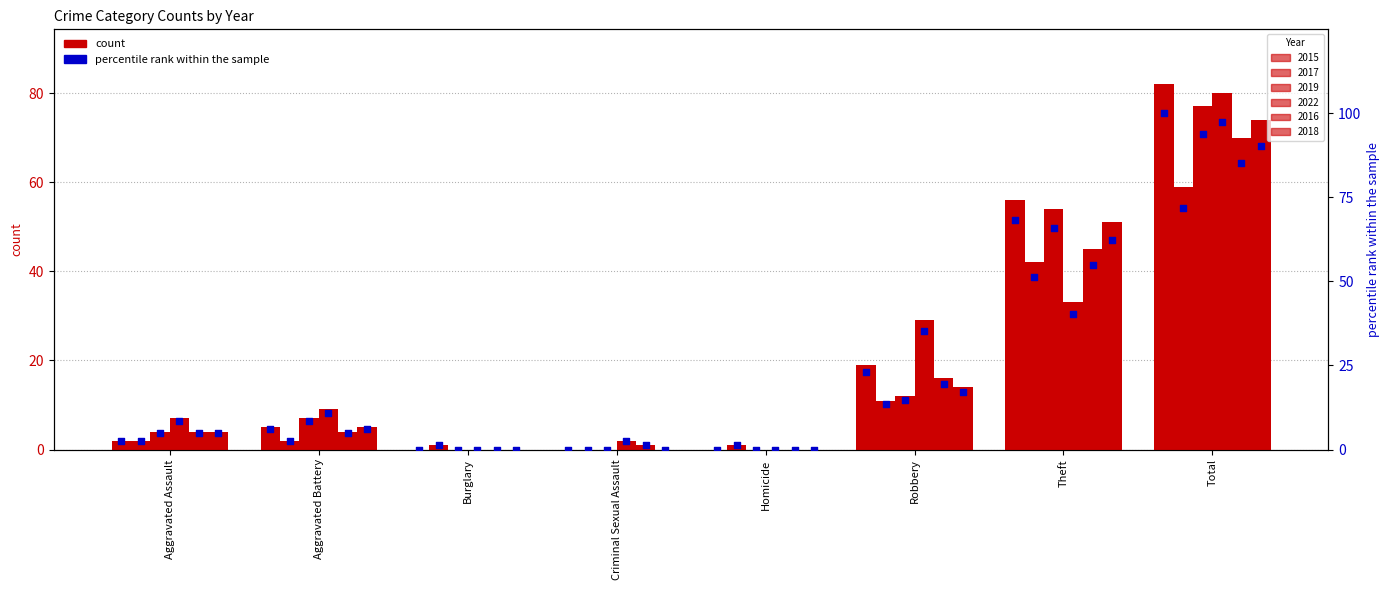

What are all the series names shown in the legend?

2015, 2017, 2019, 2022, 2016, 2018